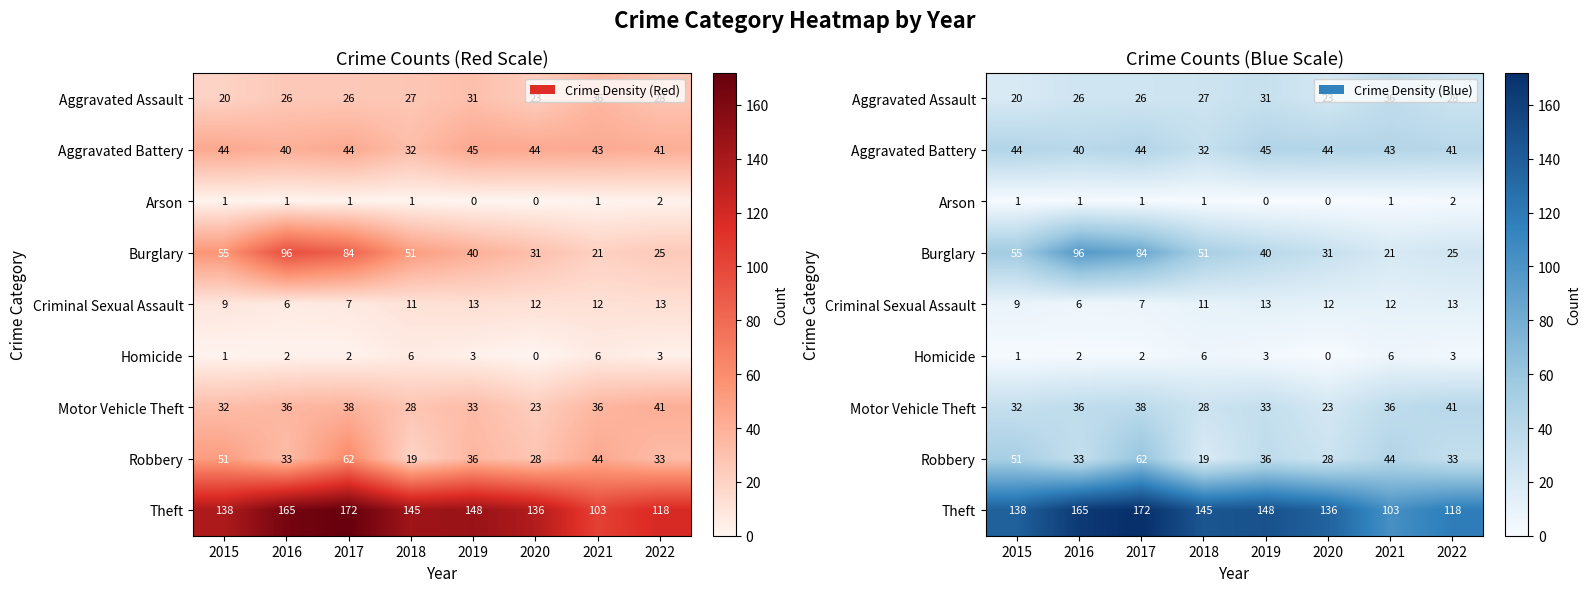

At which category is the sum across all series the highest?

2017